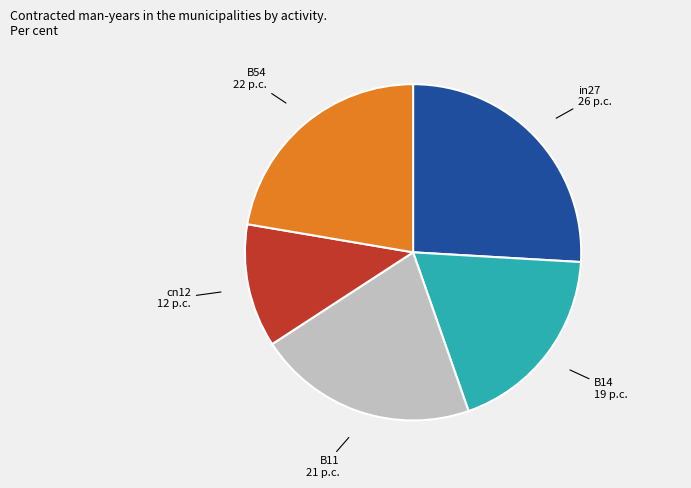

Is there any slice that represents more than half of the pie?

No